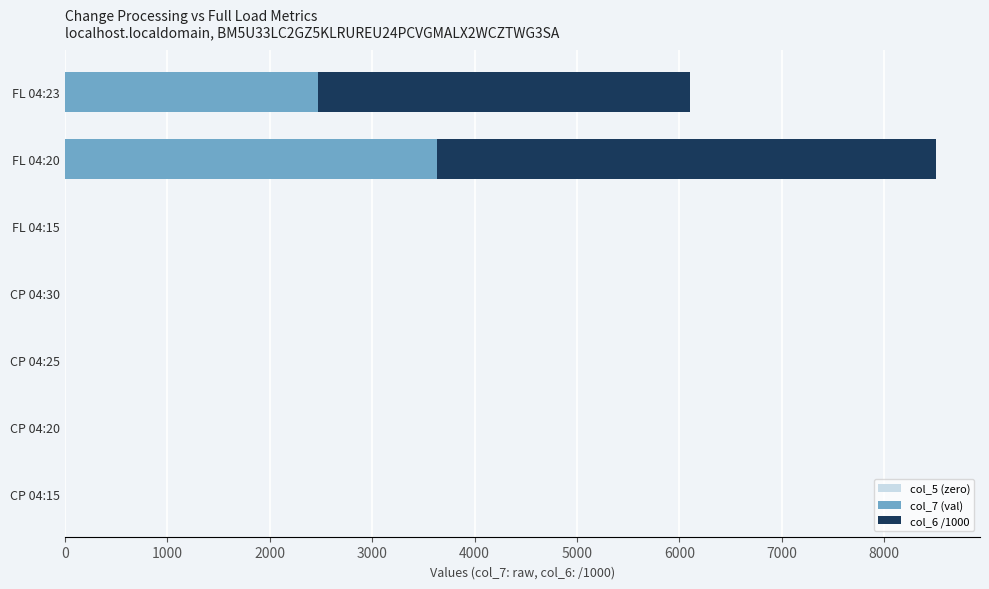

At which category is the sum across all series the highest?

FL 04:20